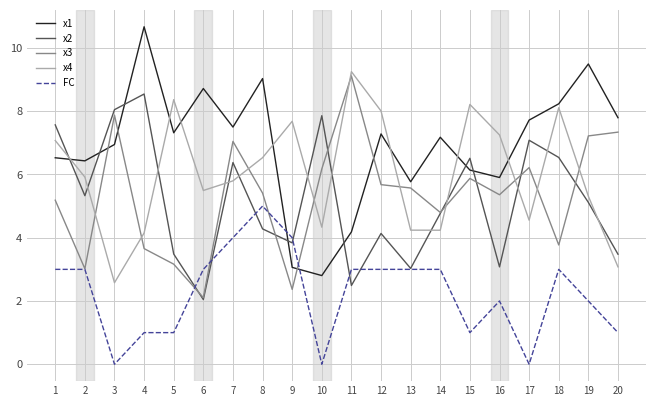

Is this an area chart (filled region under the line)?

No